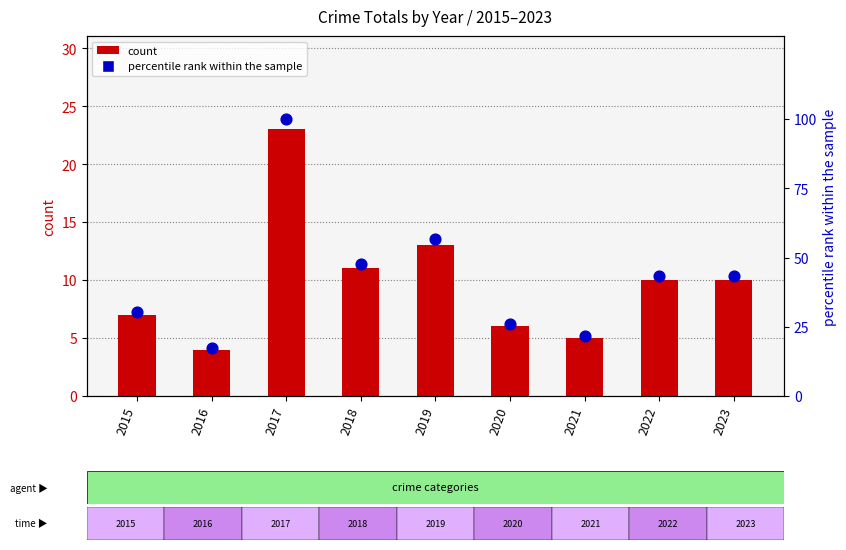

Which series has the widest spread of Y values?

percentile rank within the sample